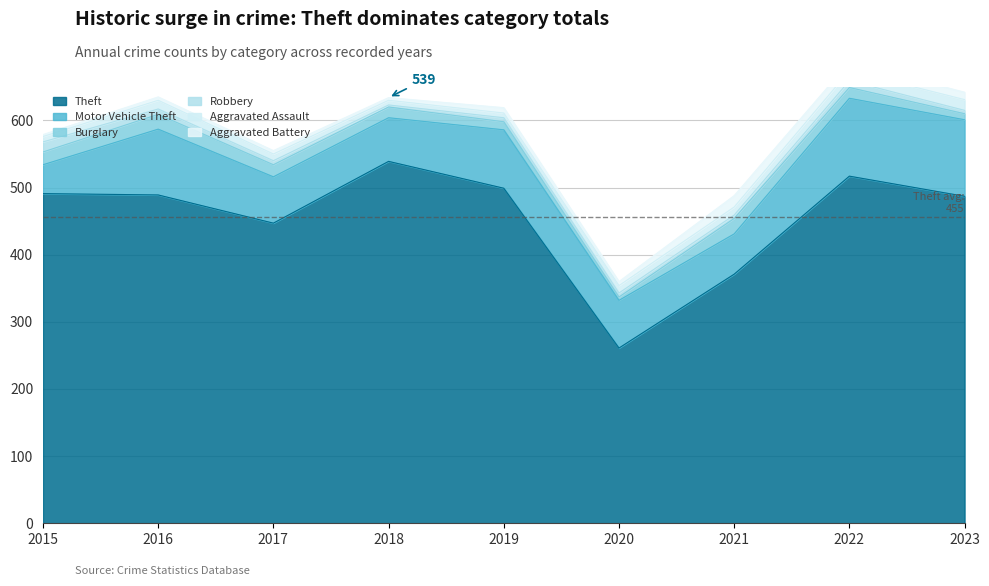

At which category does Robbery reach its first local peak?

2022